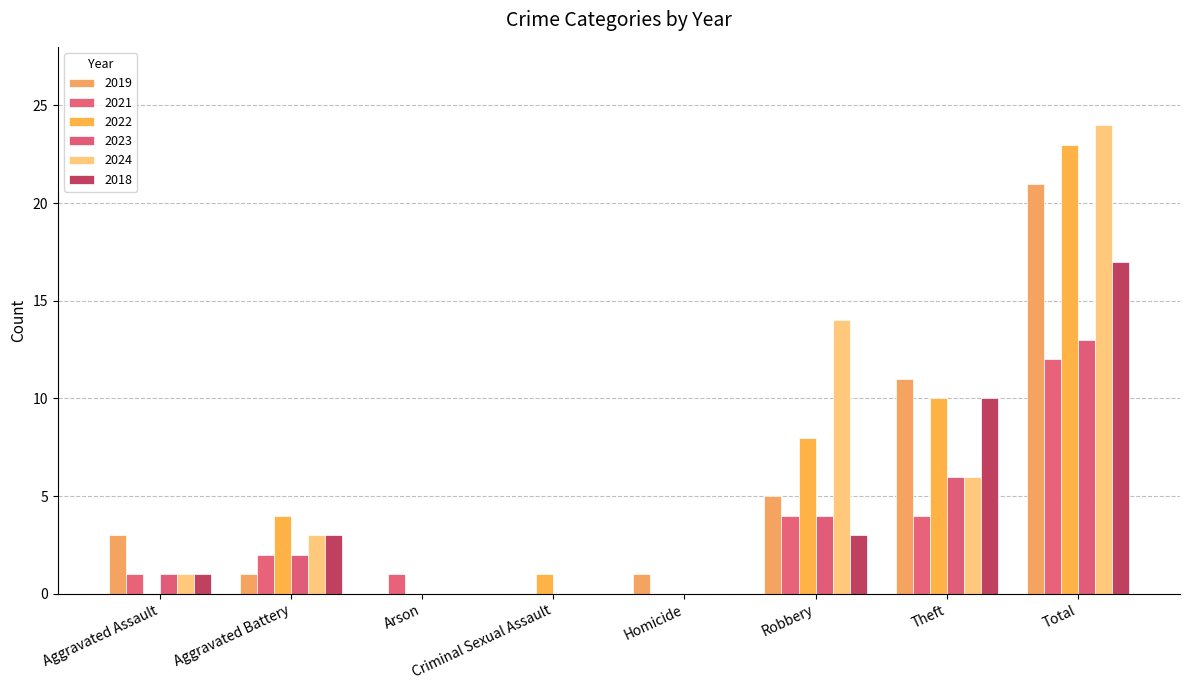

At Theft, list the series in order from smallest to largest.

2021, 2023, 2024, 2022, 2018, 2019